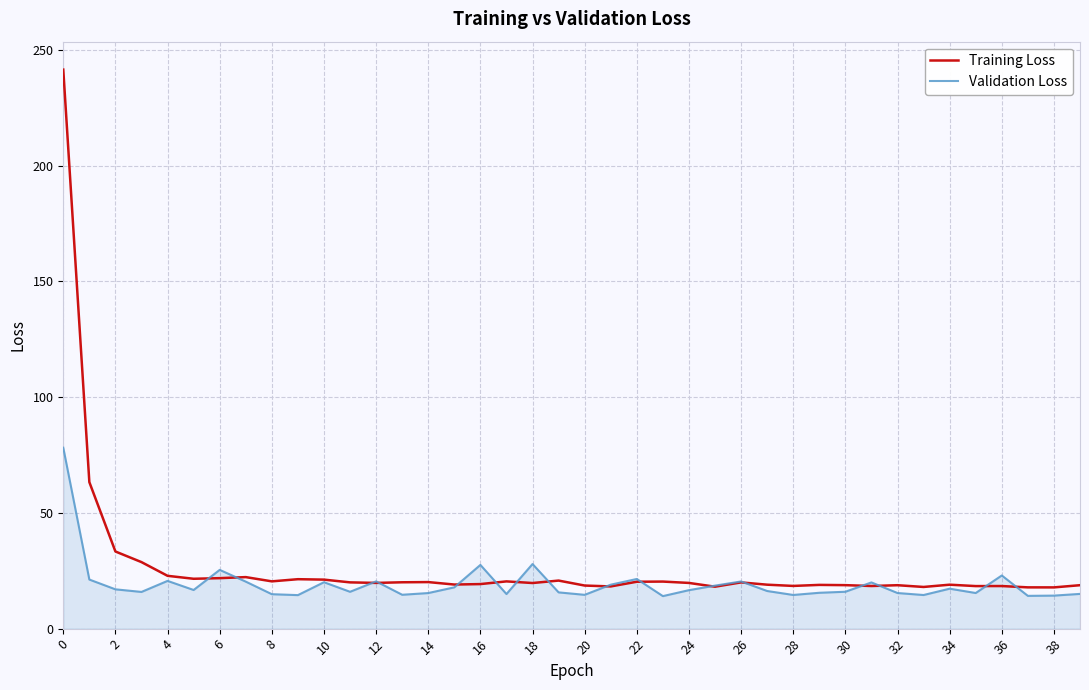

In Training Loss, how many points are lower than both neighbors (excluding endpoints)?

12